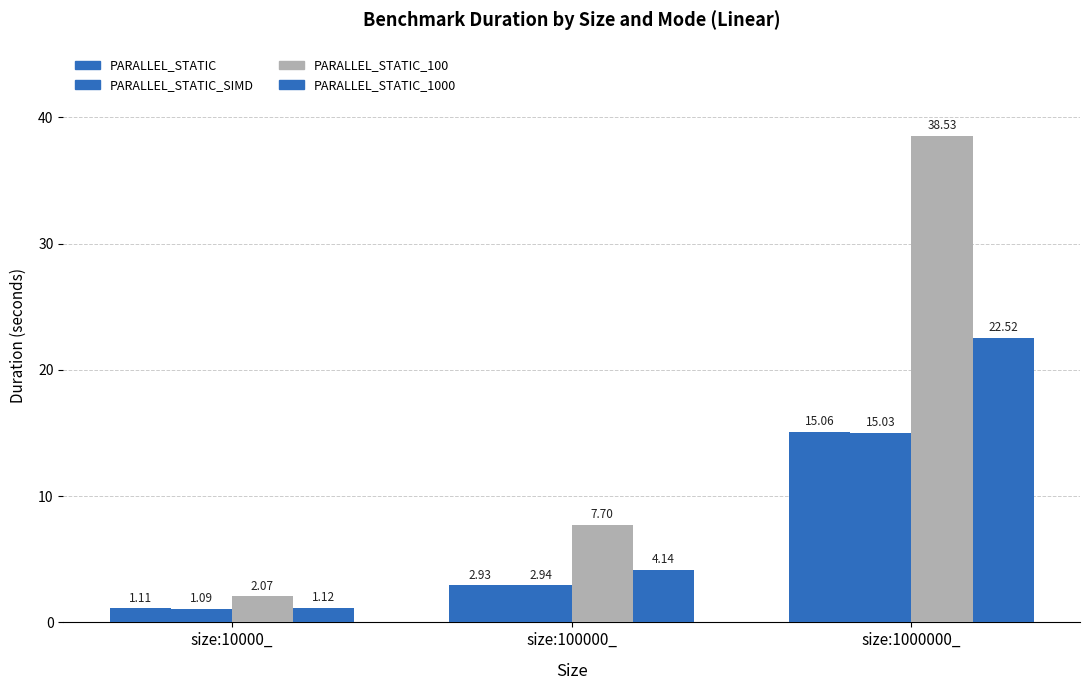

List the series in order of their peak value, highest first.

PARALLEL_STATIC_100, PARALLEL_STATIC_1000, PARALLEL_STATIC, PARALLEL_STATIC_SIMD